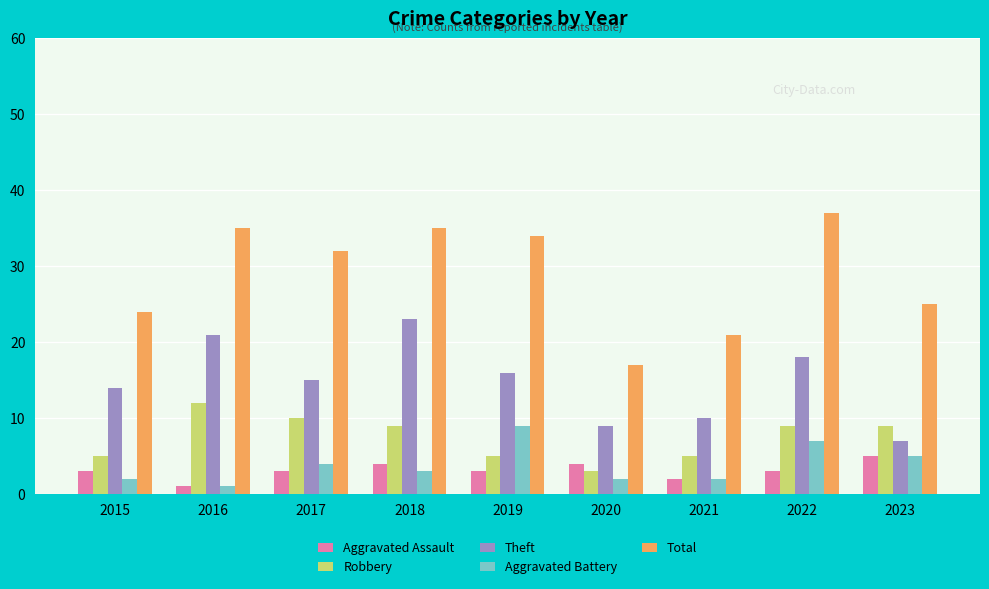

Which series has the widest spread of values?

Total